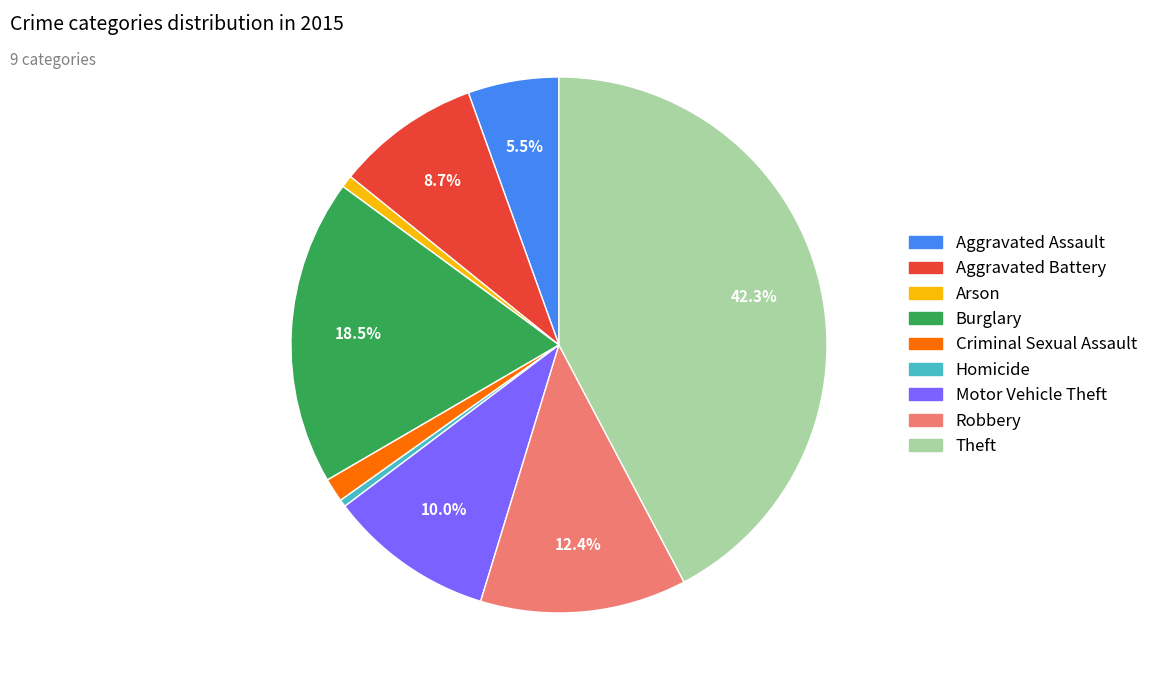

To the nearest percent, what is the difference between the Aggravated Battery and Homicide slice percentages?

8%